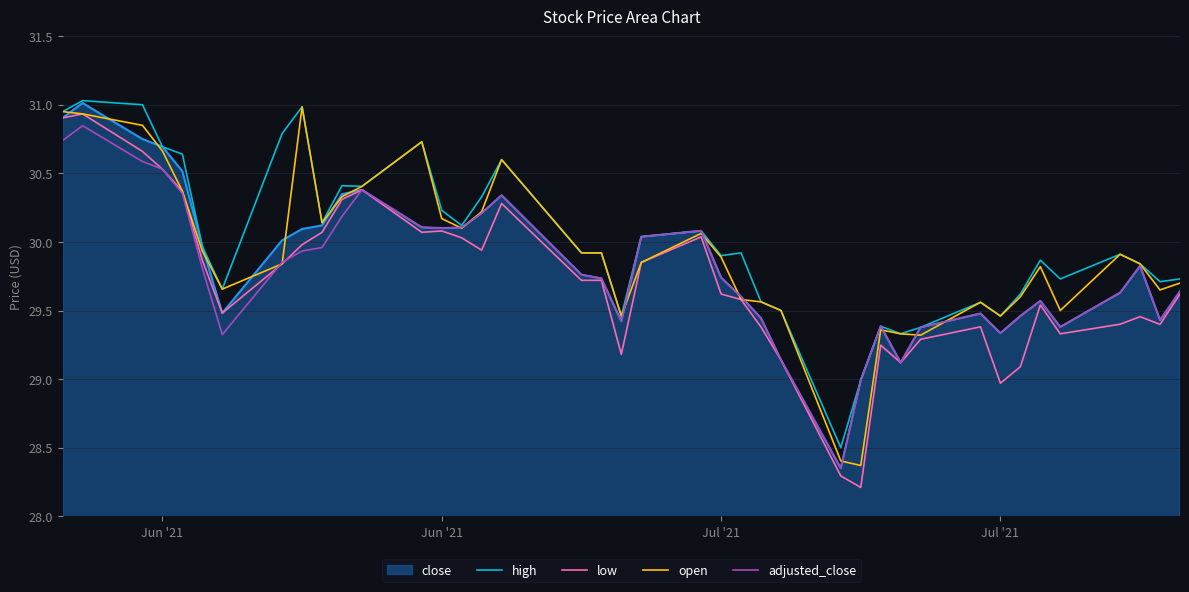

What is the maximum value shown in the chart?

31.0